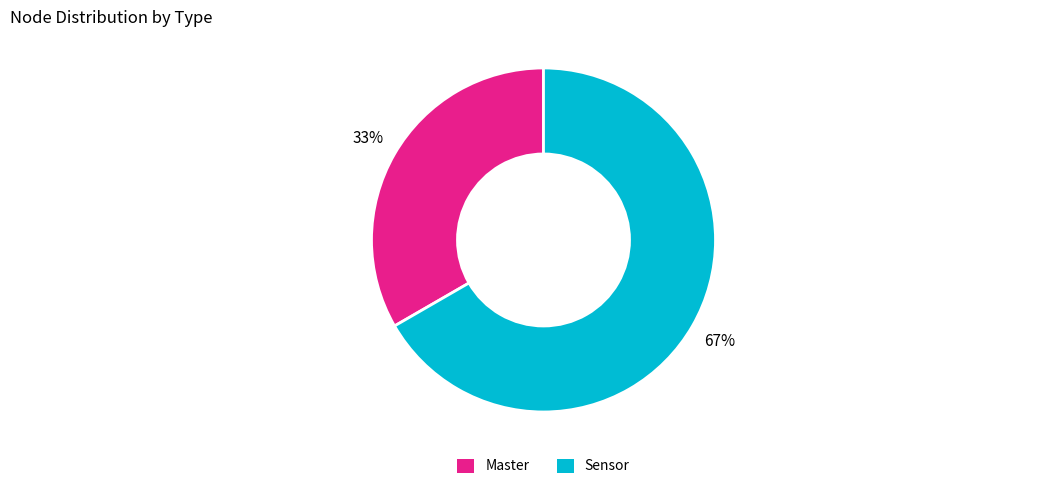

How many segments does this pie chart have?

2